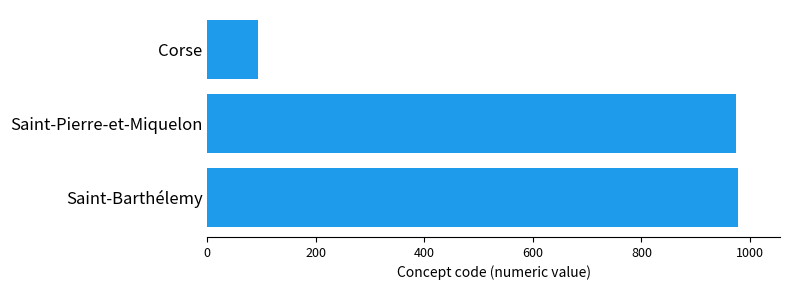

What is the average value?

682